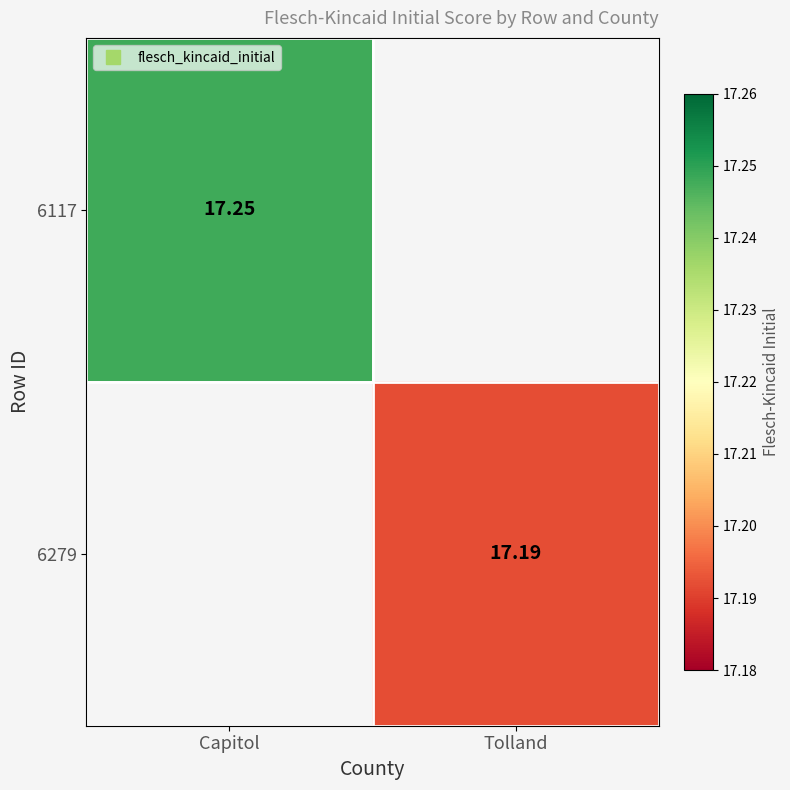

At Tolland, list the series in order from largest to smallest.

6117, 6279